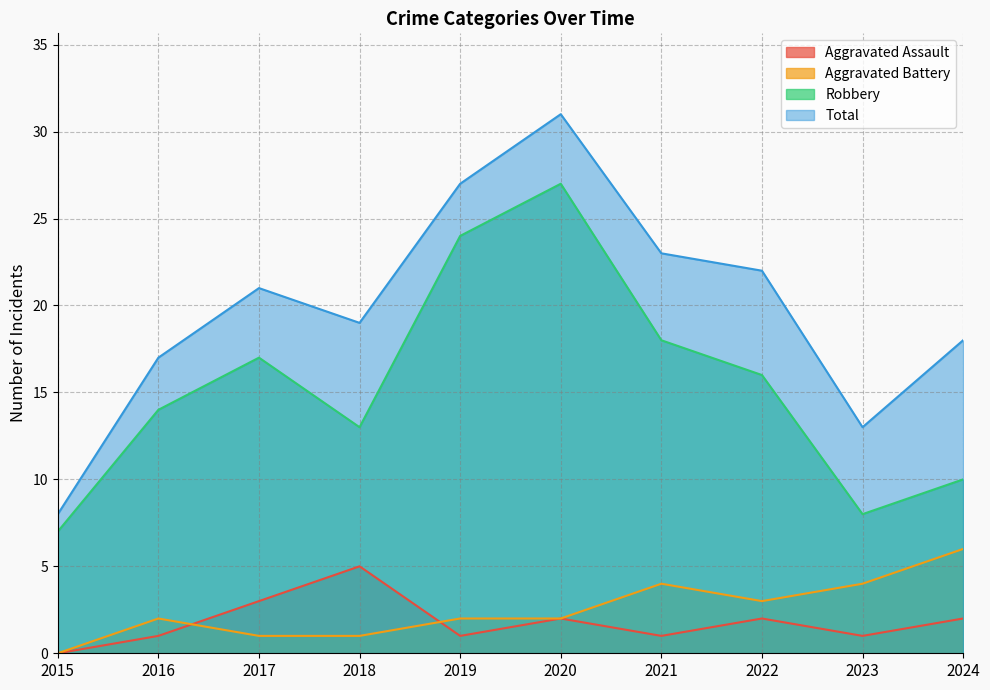

At which label does Robbery reach its minimum?

2015